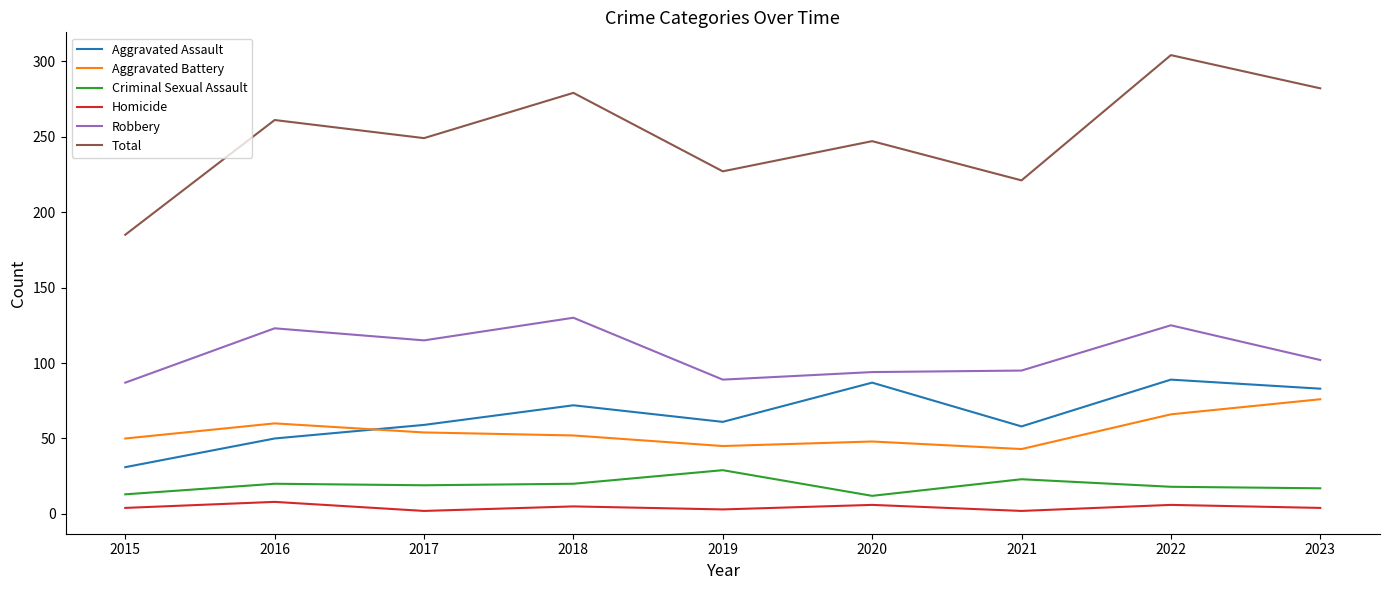

True or false: Aggravated Assault and Aggravated Battery intersect in this chart.

True